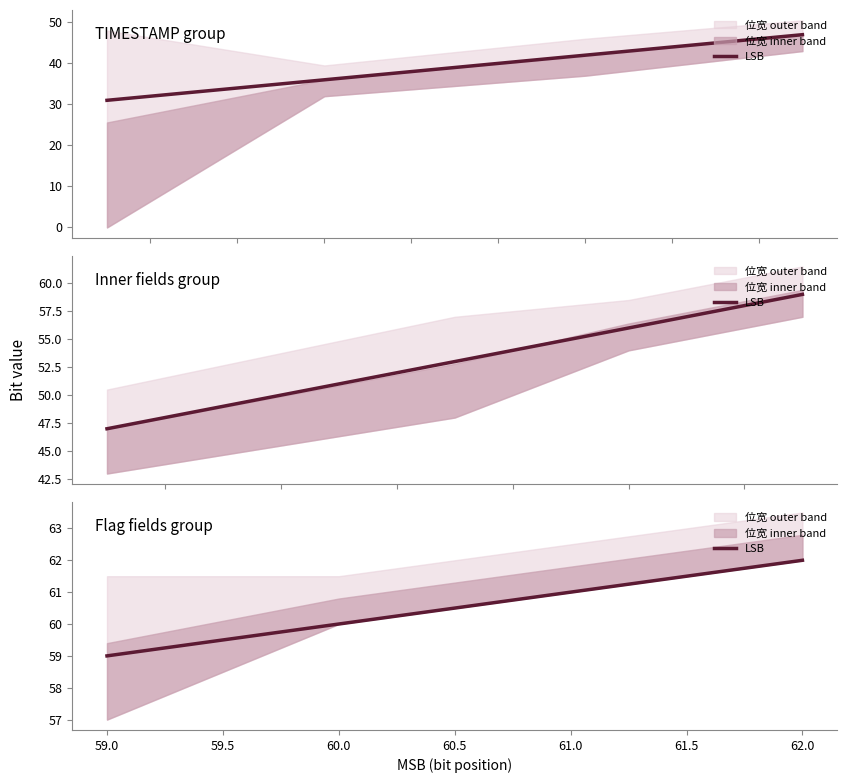

Which has a higher value, 62.0 or 60.0?

62.0